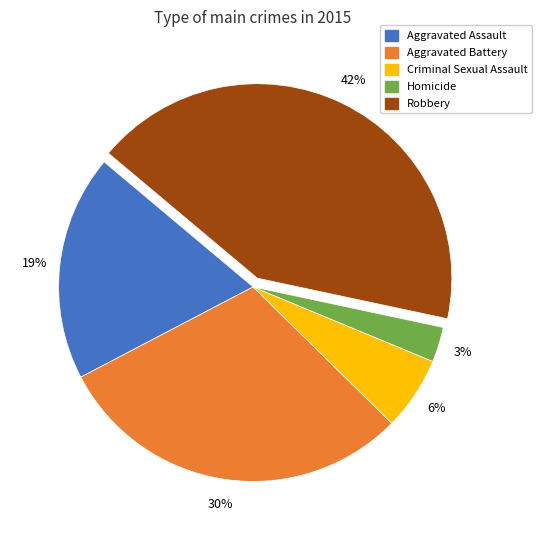

To the nearest percent, what percentage of the pie is Aggravated Battery?

30%